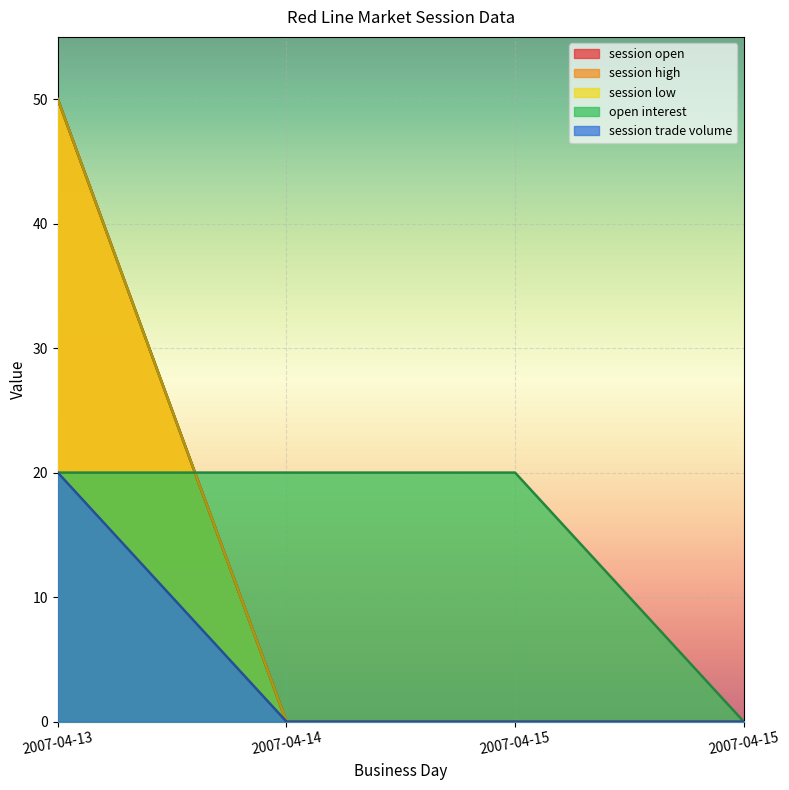

Which series has the widest spread of values?

session open